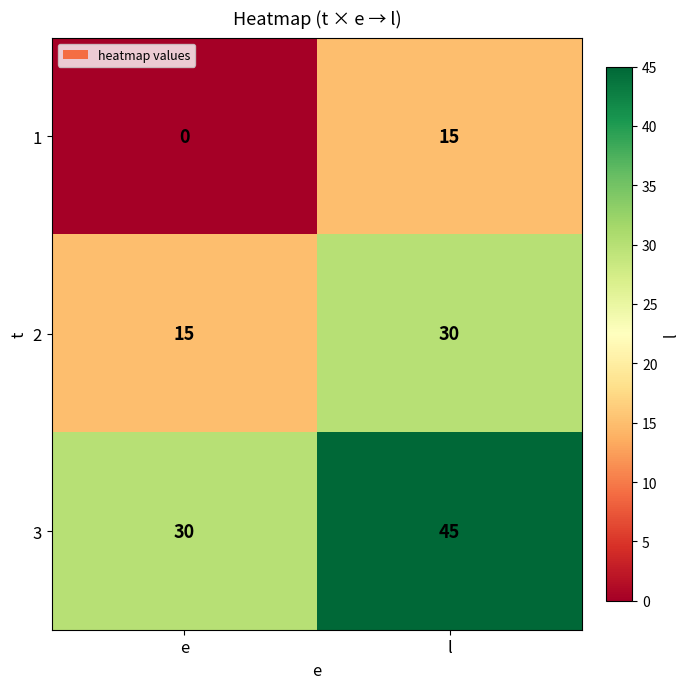

Reading left to right, list all the values displayed in this chart.

1: 0	15
2: 15	30
3: 30	45